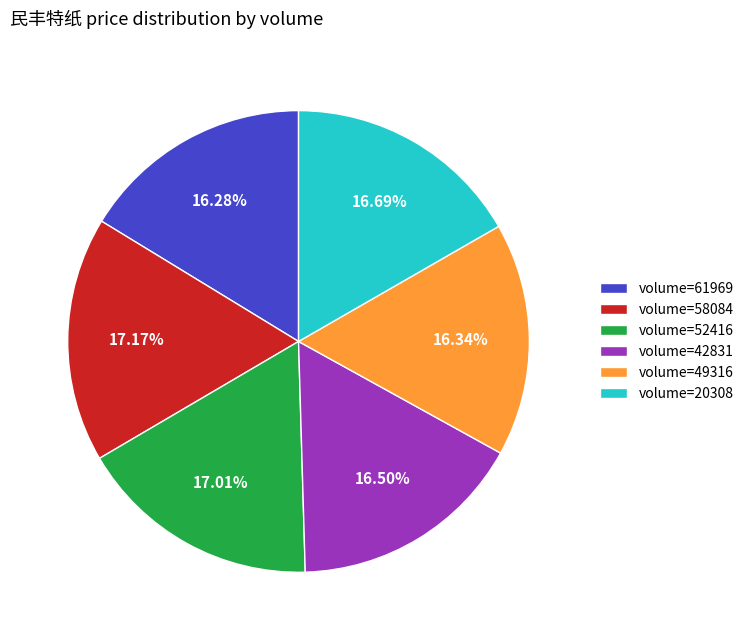

Does any single category account for the majority?

No